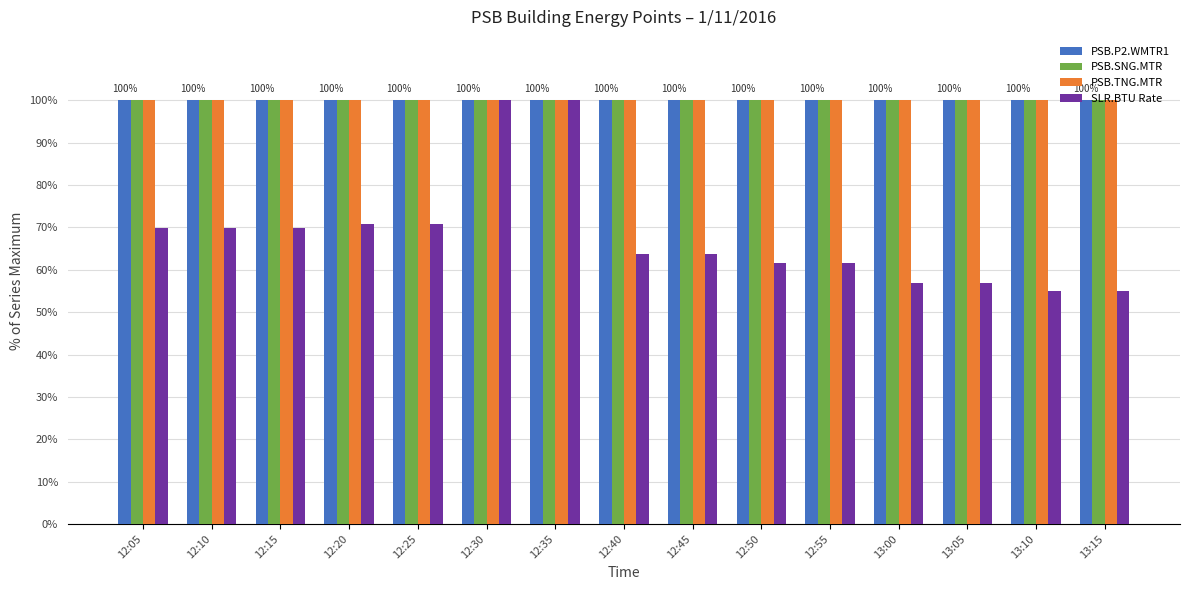

How many groups of bars are there?

15